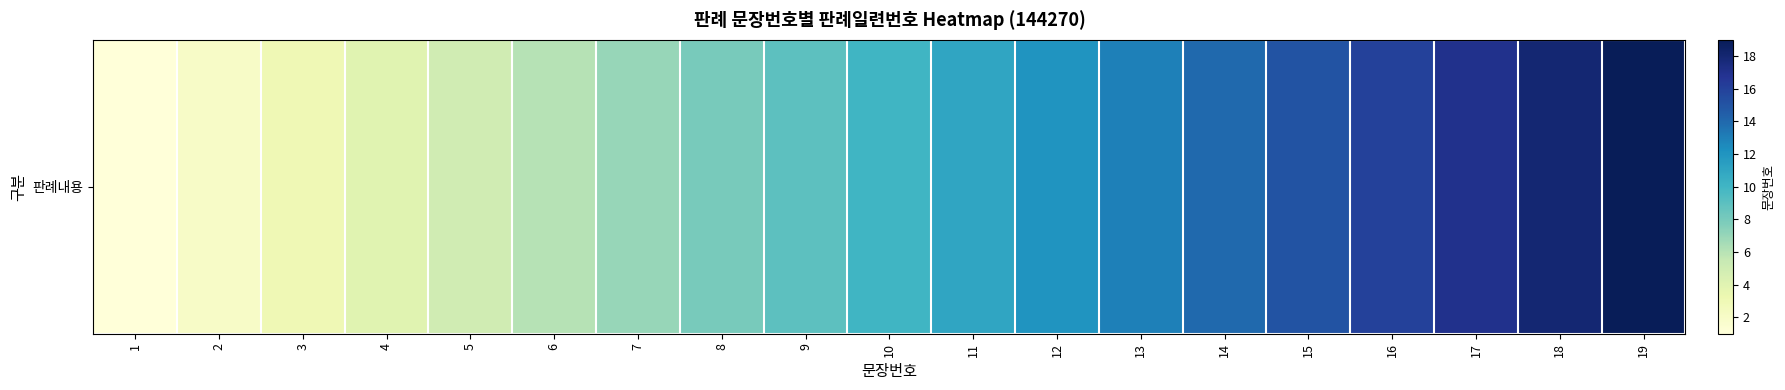

How many data points are above 10?

9